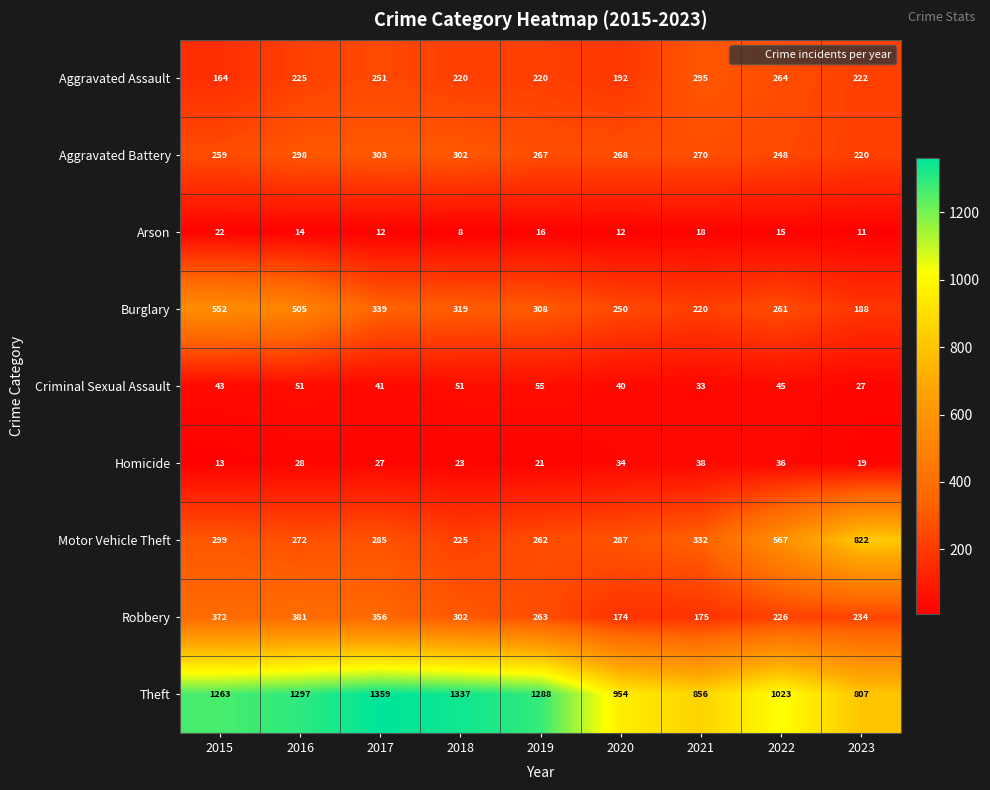

Which series has the largest range (max minus min)?

Motor Vehicle Theft